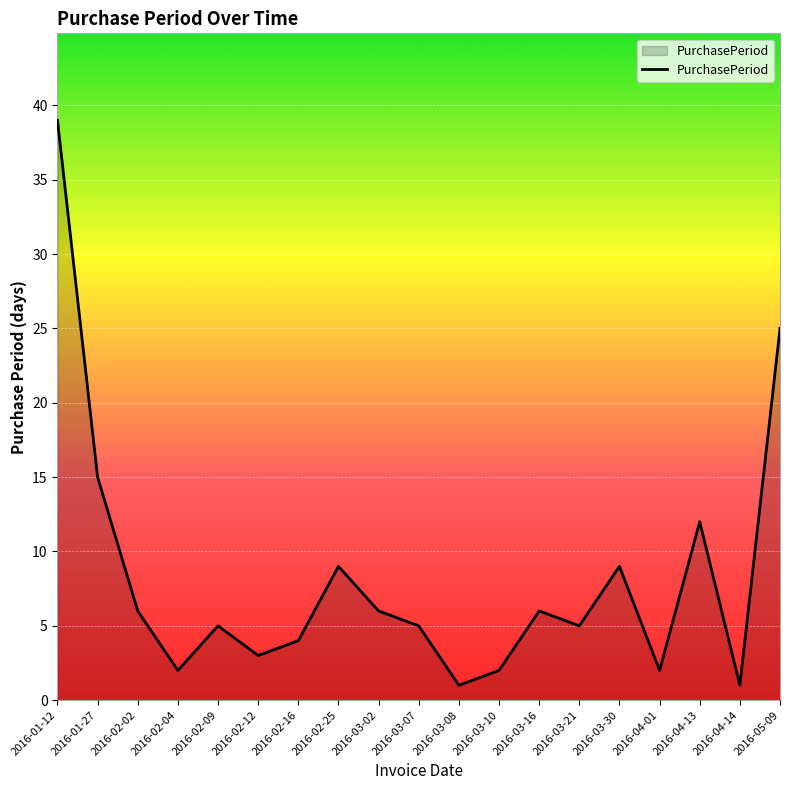

What is the change in value from 2016-02-25 to 2016-03-10?

-7